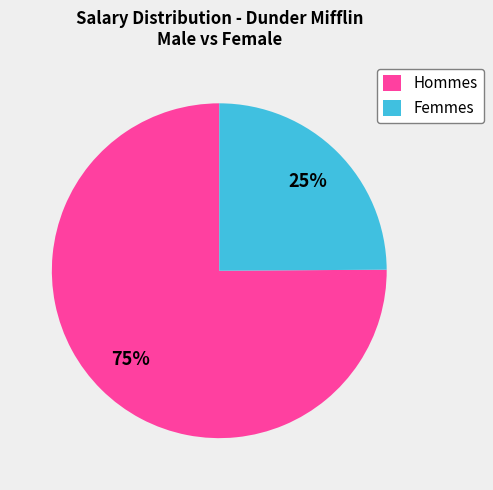

What percentage is the Hommes slice, to the nearest percent?

75%